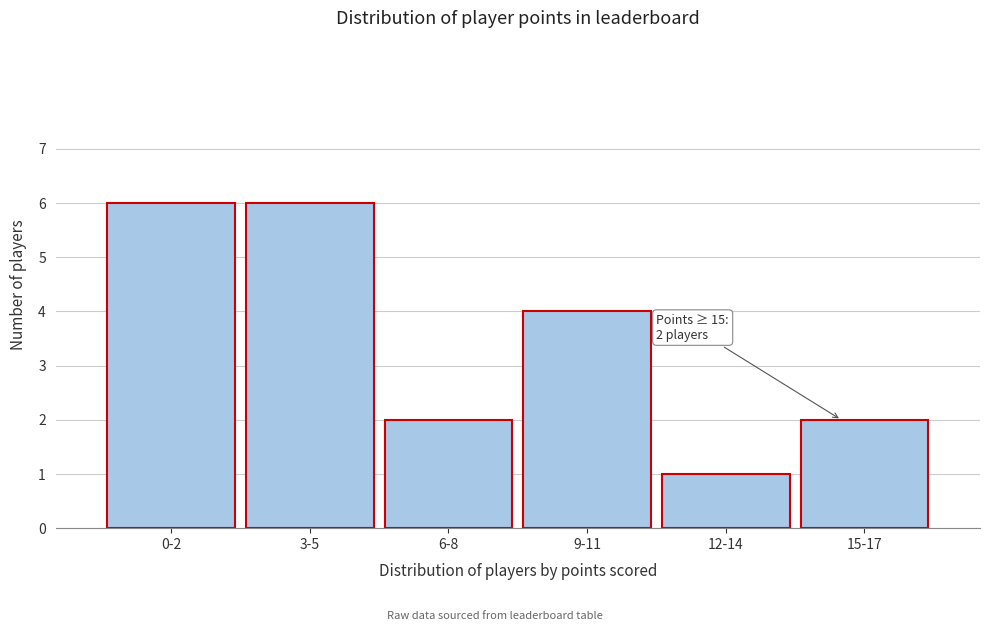

Reading left to right, extract all data points from this chart.

6	6	2	4	1	2